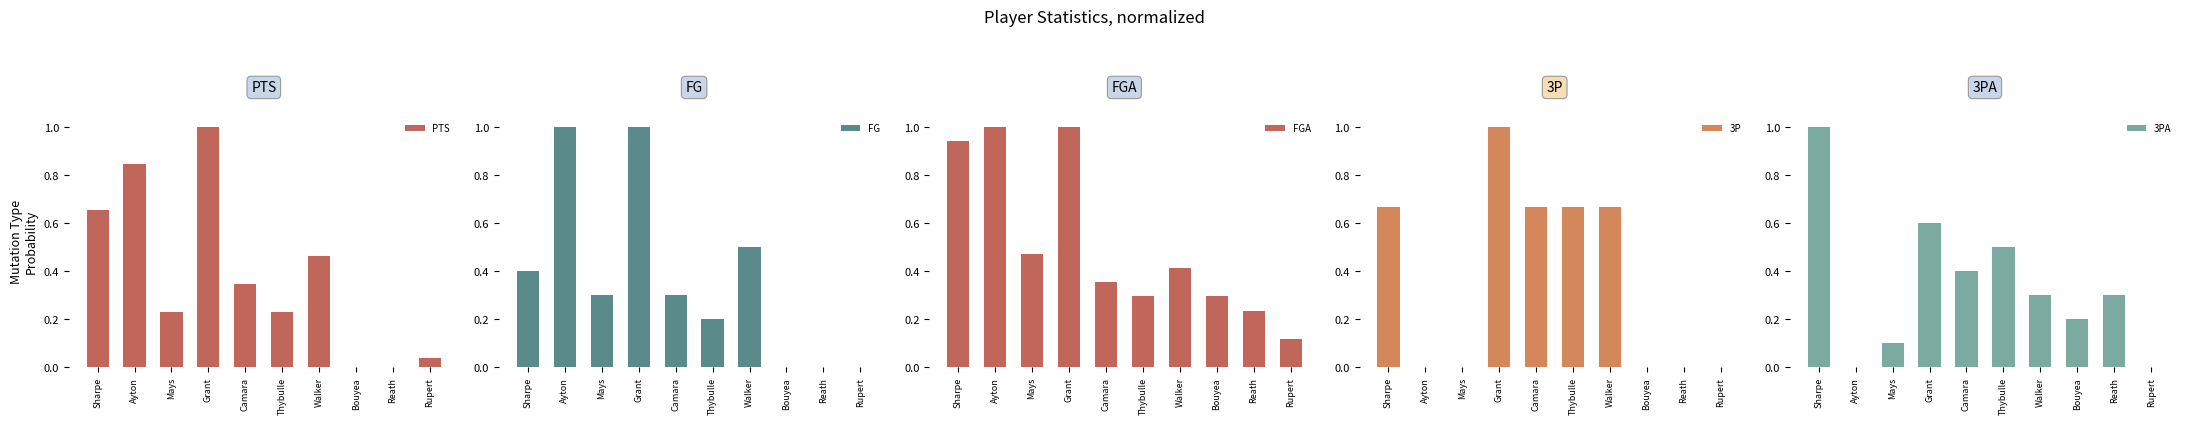

What position from the right is Ayton?

9